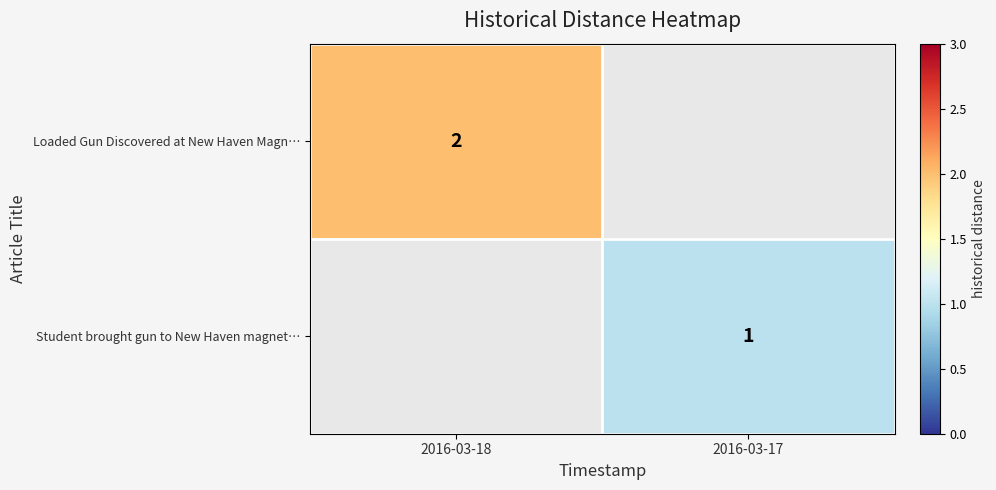

Which category has the highest value across all series?

2016-03-18